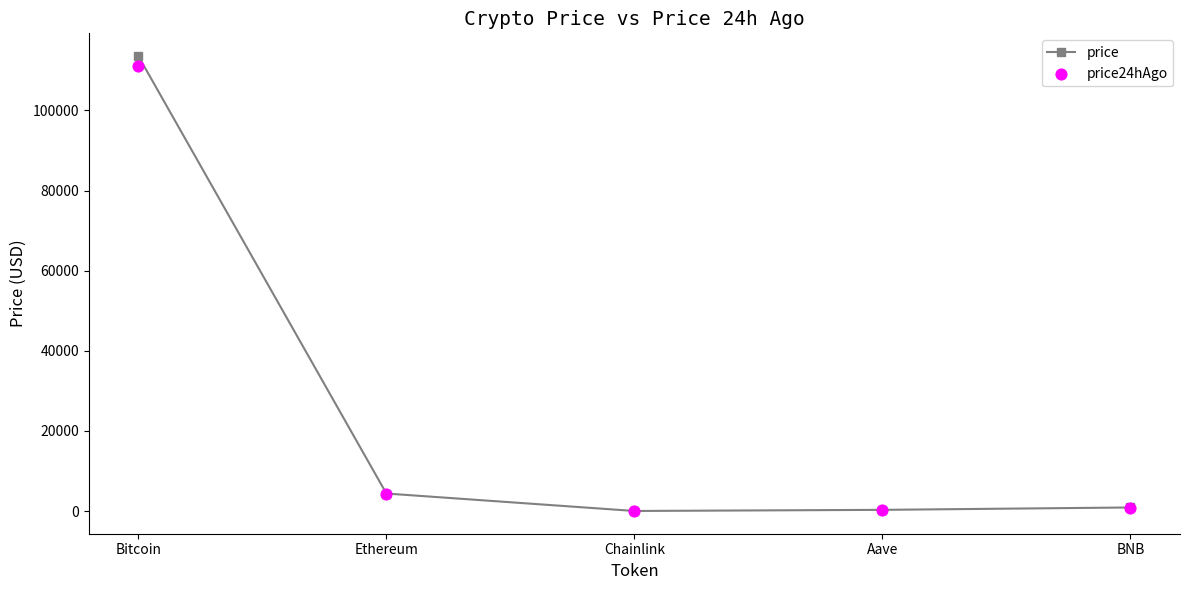

At which category is the sum across all series the highest?

Bitcoin